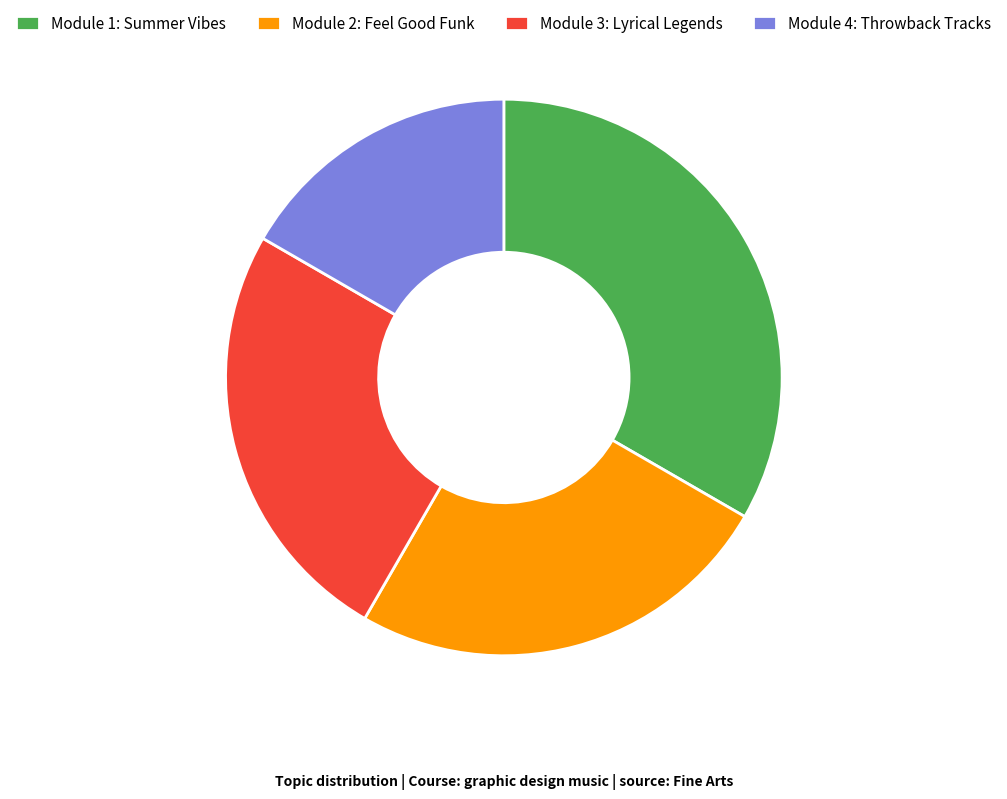

Is the sum of Module 3: Lyrical Legends and Module 4: Throwback Tracks greater than half?

No